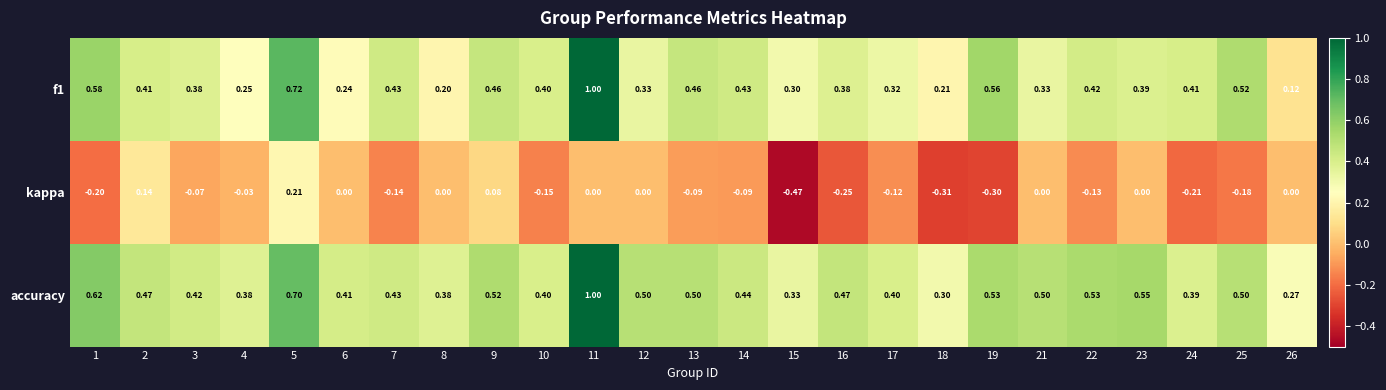

At which category does the chart reach its minimum across all series?

15